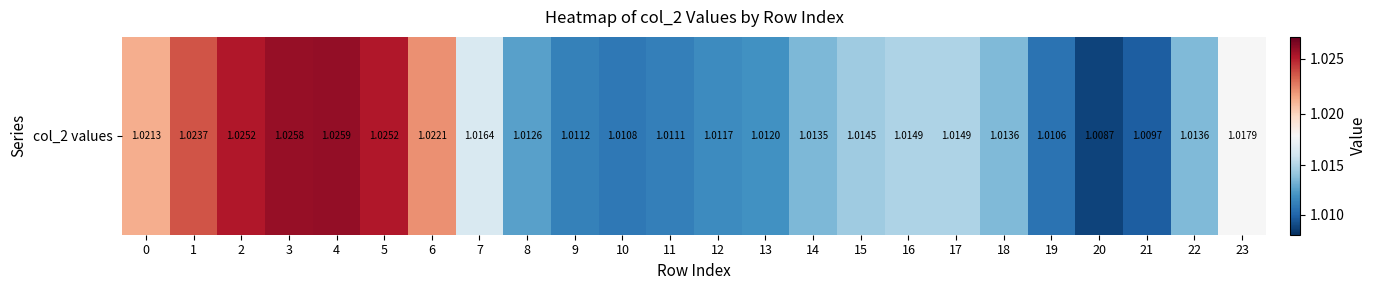

What is the sum of the values at 2 and 7?

2.0